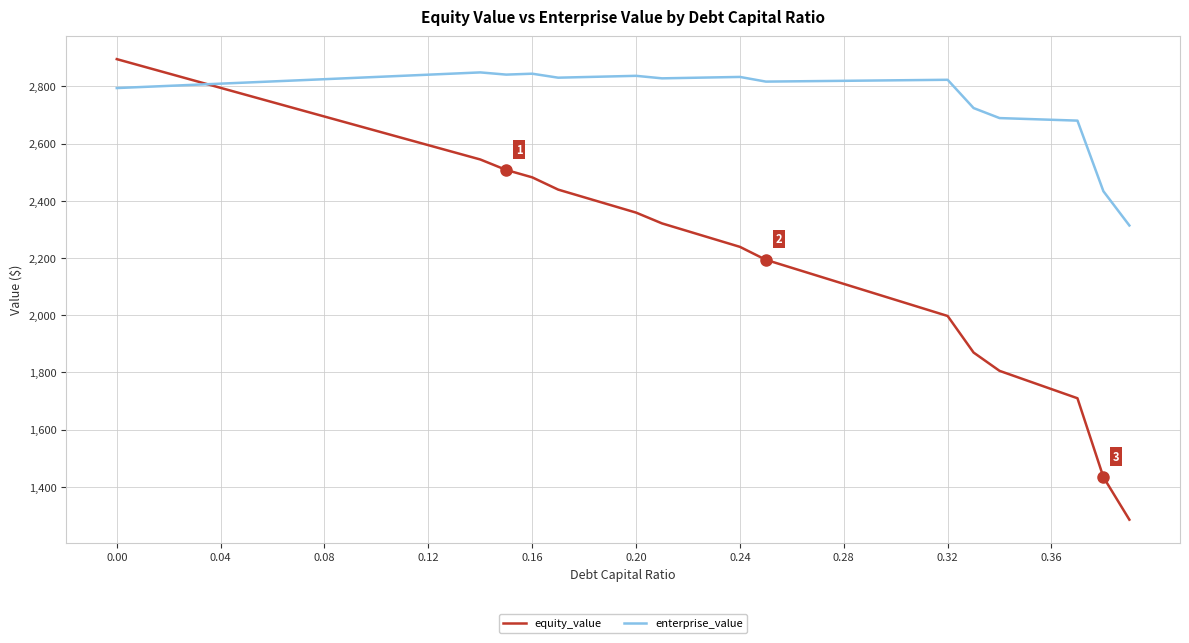

Which series has the largest range (max minus min)?

equity_value